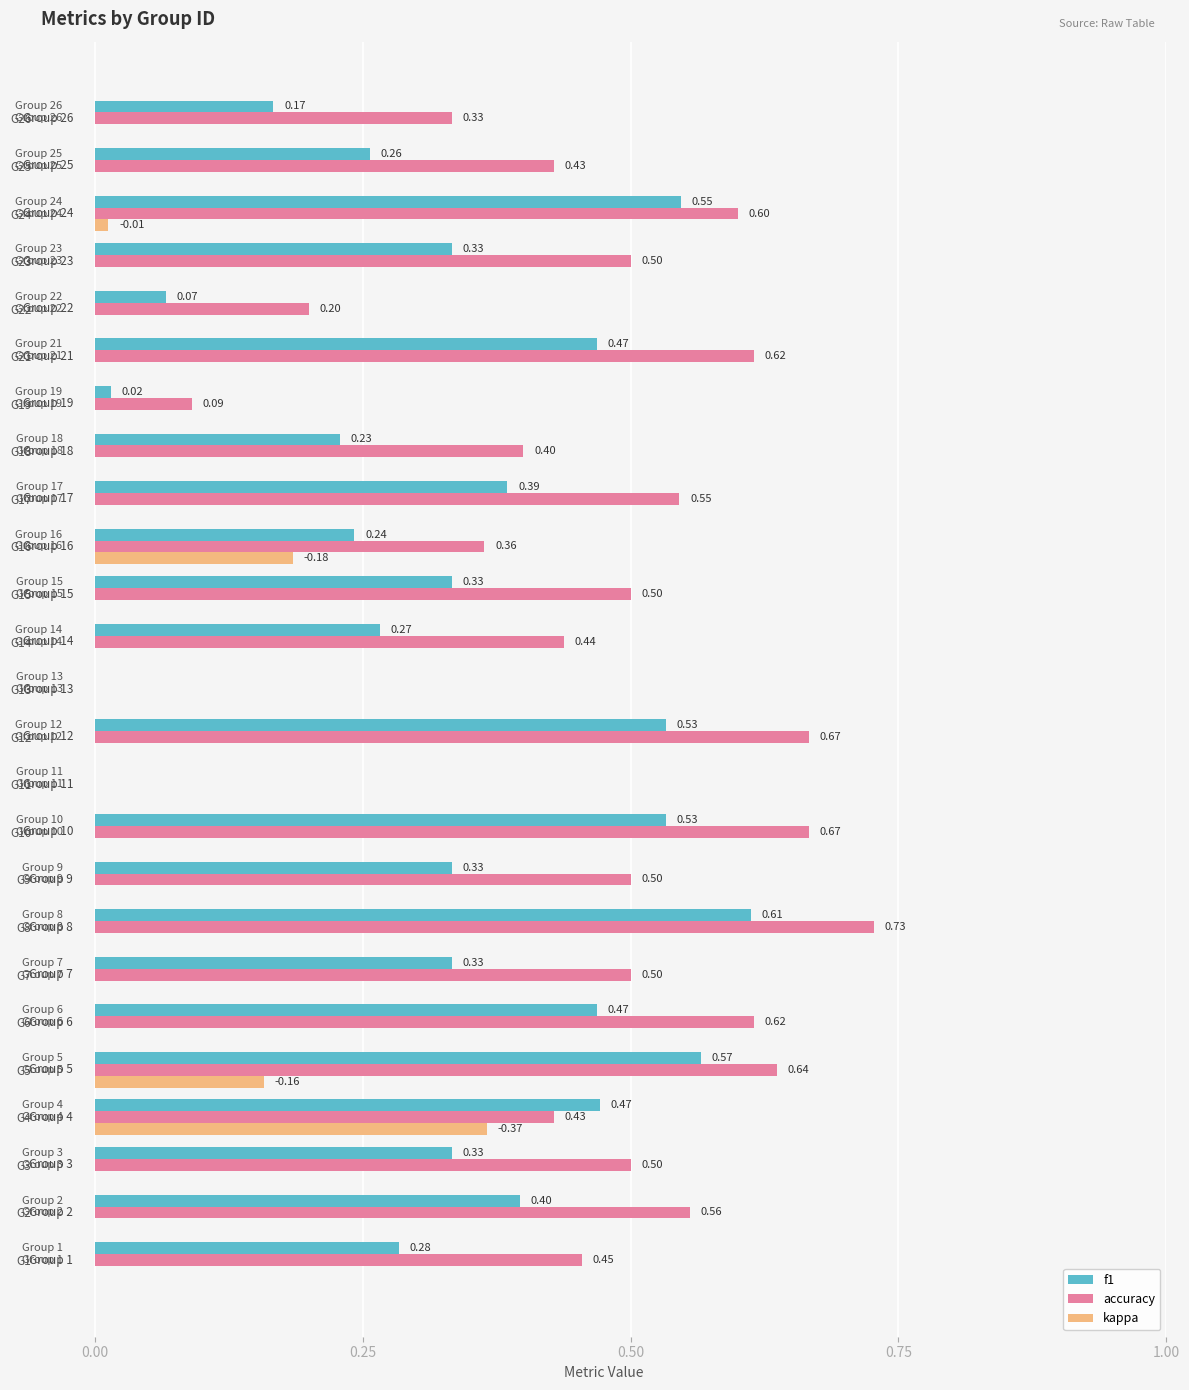

What is the sum of all accuracy values?

11.3